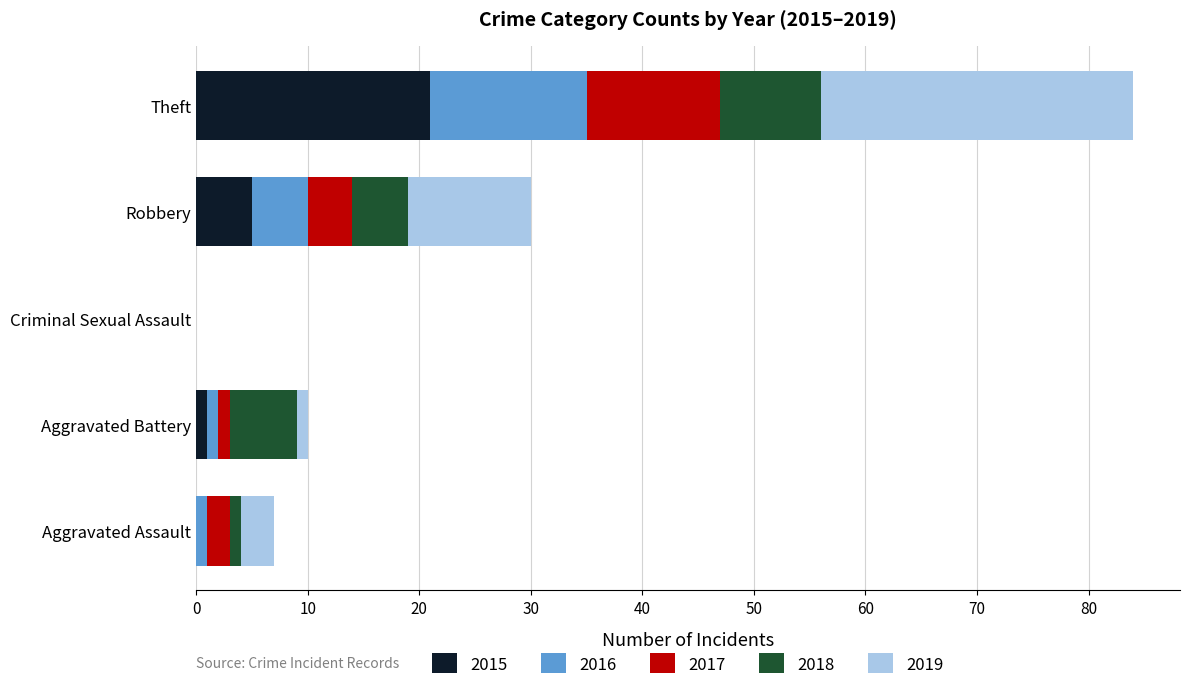

How many series are shown in this chart?

5